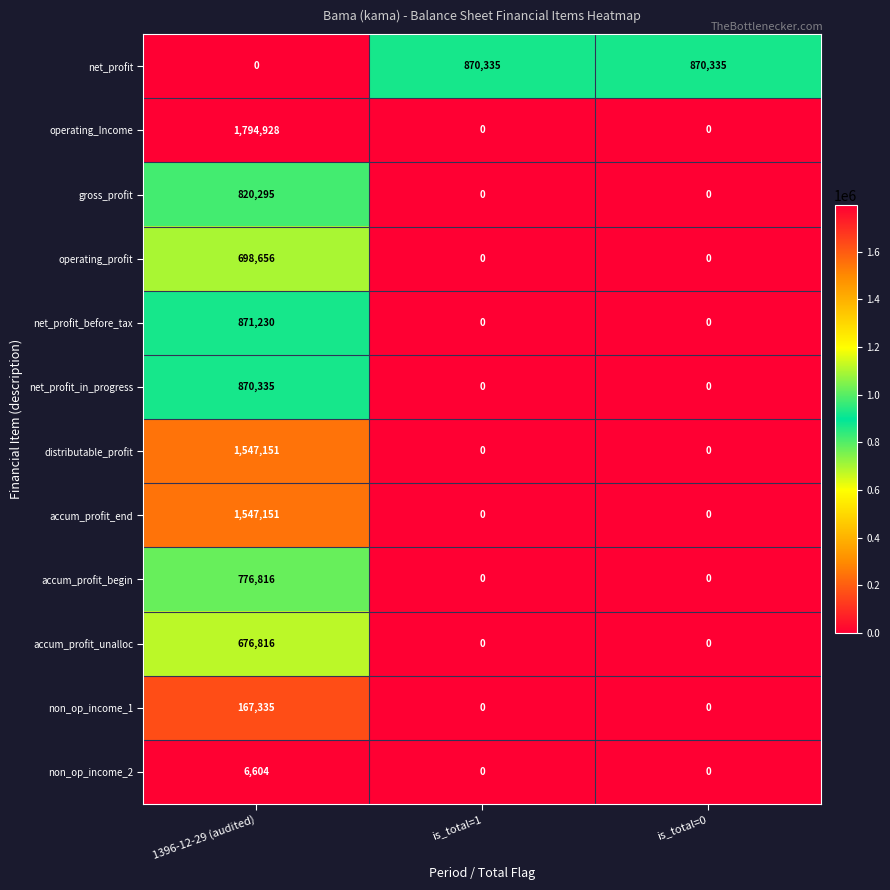

Which series has the largest range (max minus min)?

operating_Income